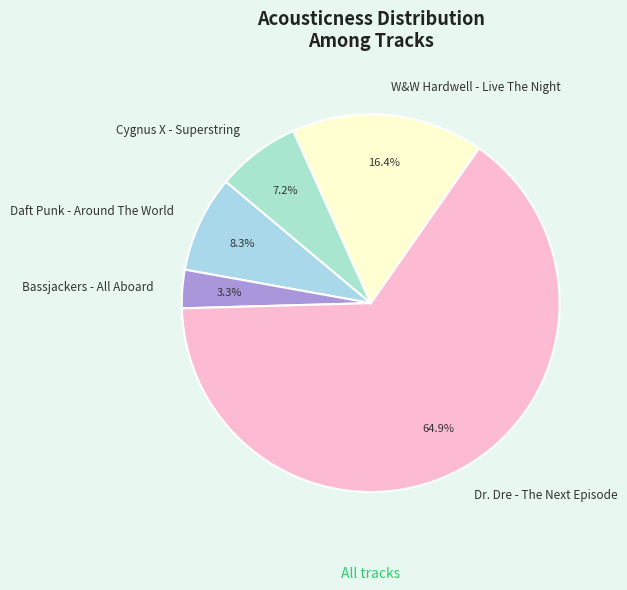

To the nearest percent, what is the average slice percentage?

20%